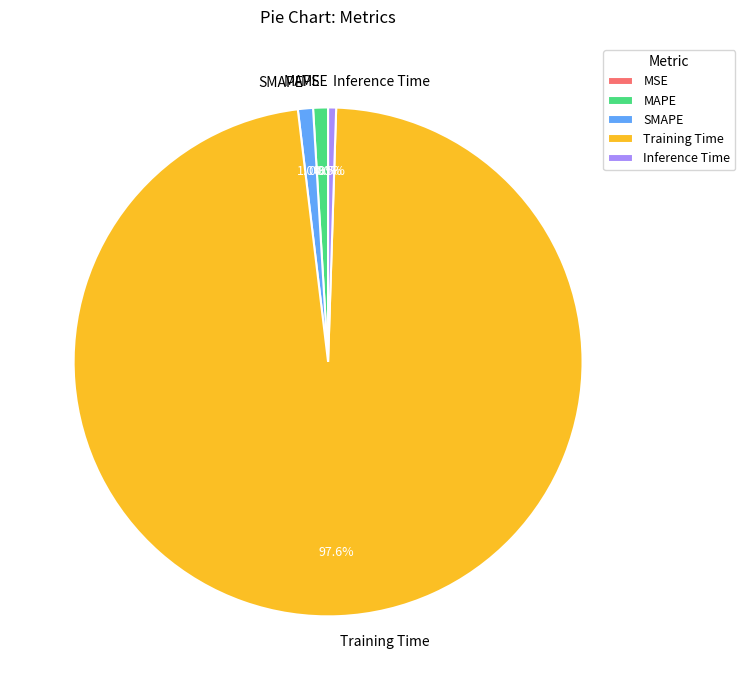

How much of the chart is everything except Training Time?

2.4%